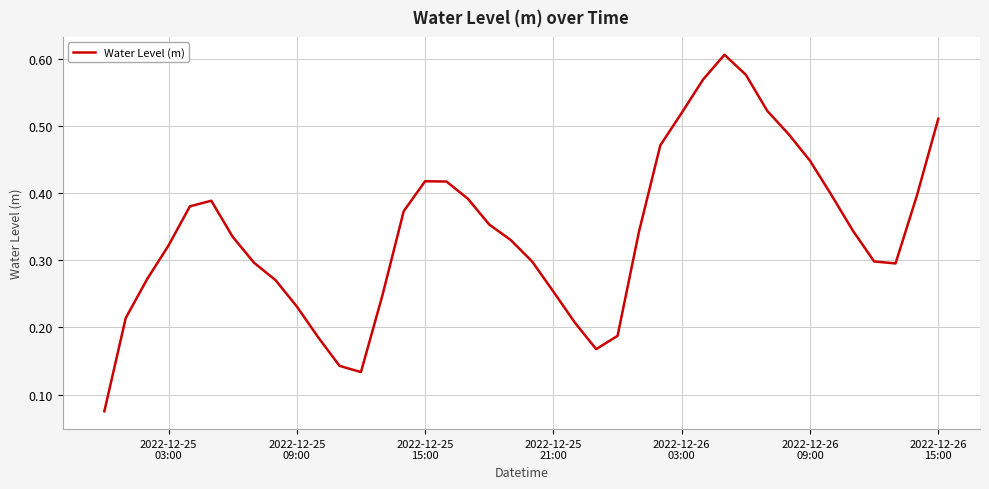

True or false: the data has more than 2 interior local peaks.

True